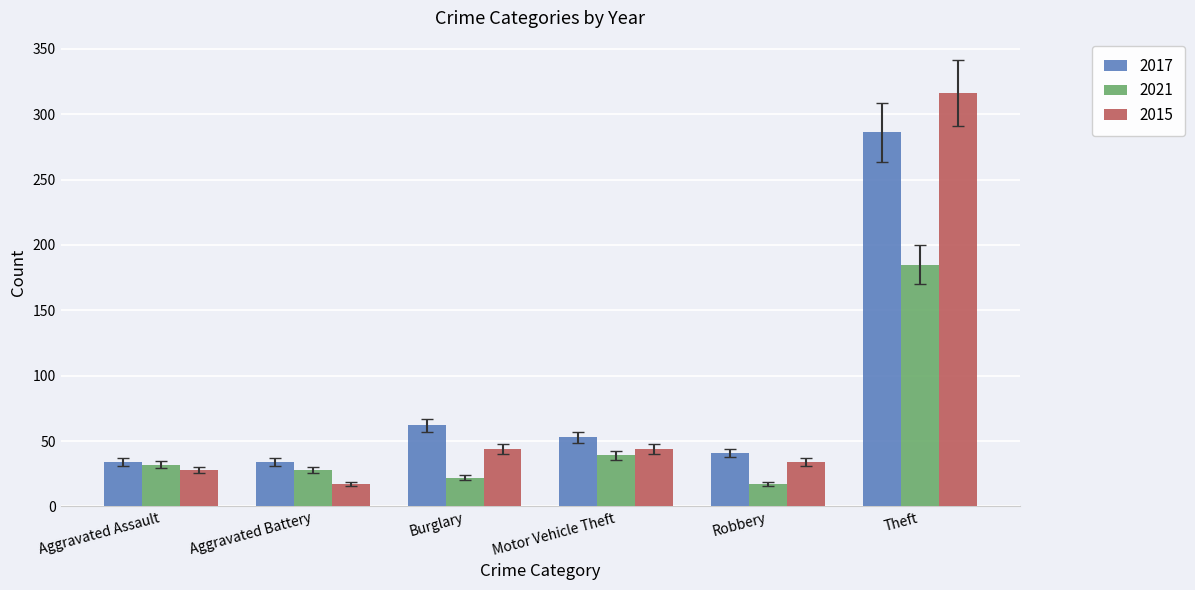

What is the difference between the maximum and second lowest values in the 2015 series?

288